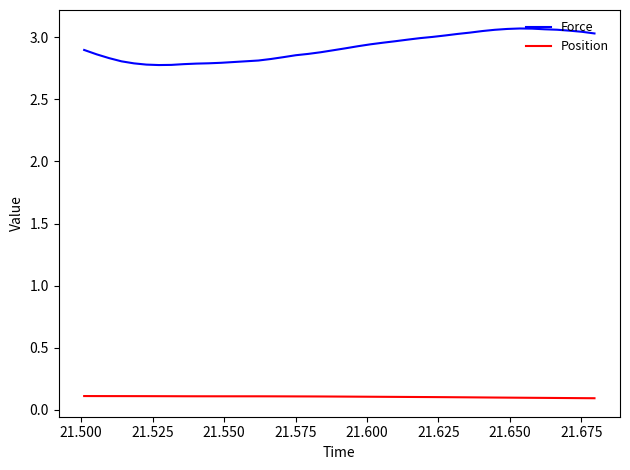

Which series has the largest total across all categories?

Force